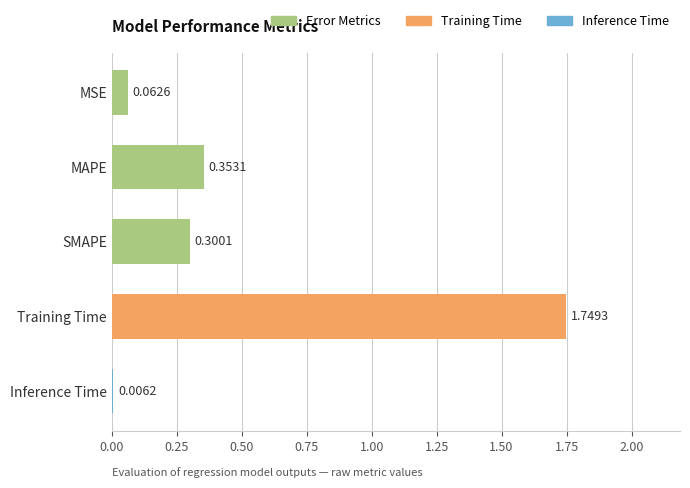

Are the bars horizontal?

Yes